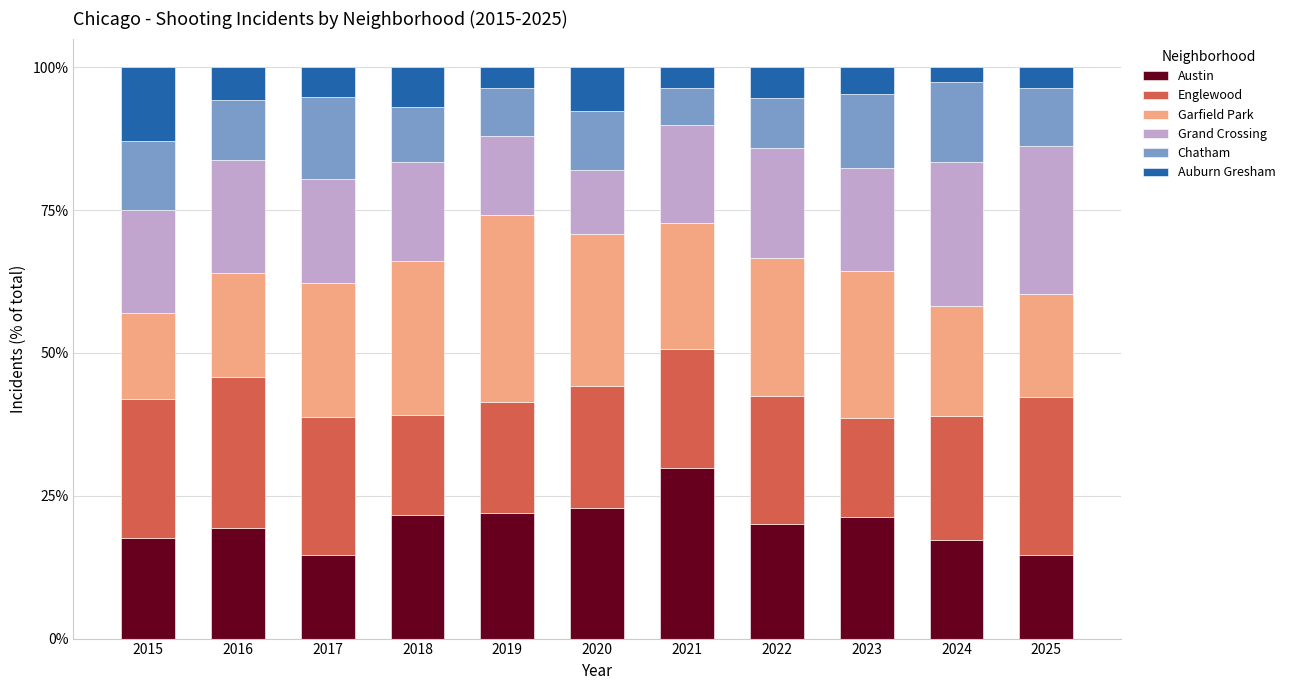

What are all the series names shown in the legend?

Austin, Englewood, Garfield Park, Grand Crossing, Chatham, Auburn Gresham